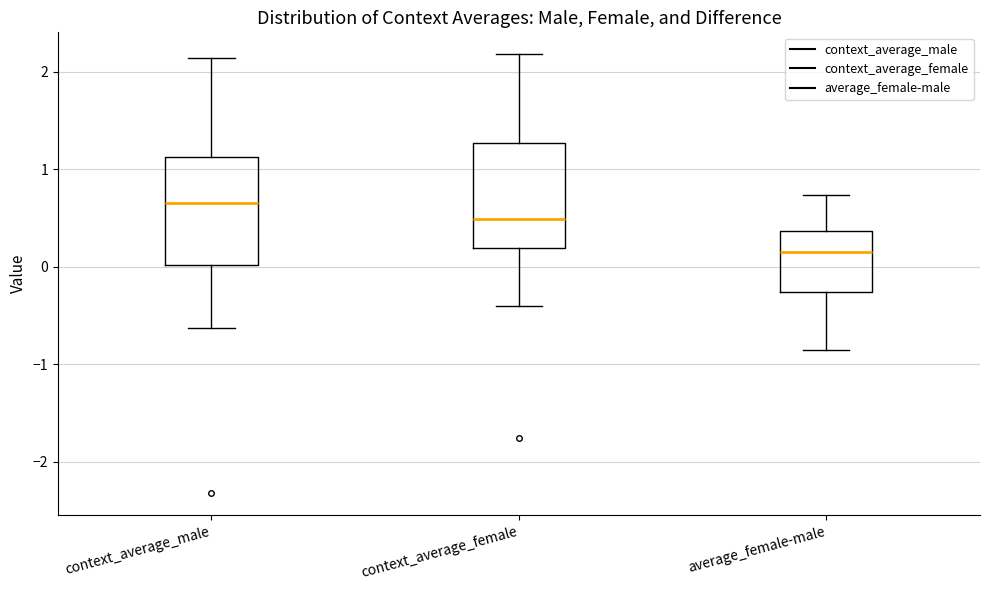

Reading left to right, transcribe this box plot: for each box, give where its median line is, the range the box spans, and where its two whiskers end, as read against the y-axis. The values are not printed on the chart, so give them approximately, as read against the axis.

context_average_male: median 0.7, box 0.0 to 1.1, whiskers -0.6 to 2.1
context_average_female: median 0.5, box 0.2 to 1.3, whiskers -0.4 to 2.2
average_female-male: median 0.2, box -0.3 to 0.4, whiskers -0.9 to 0.7